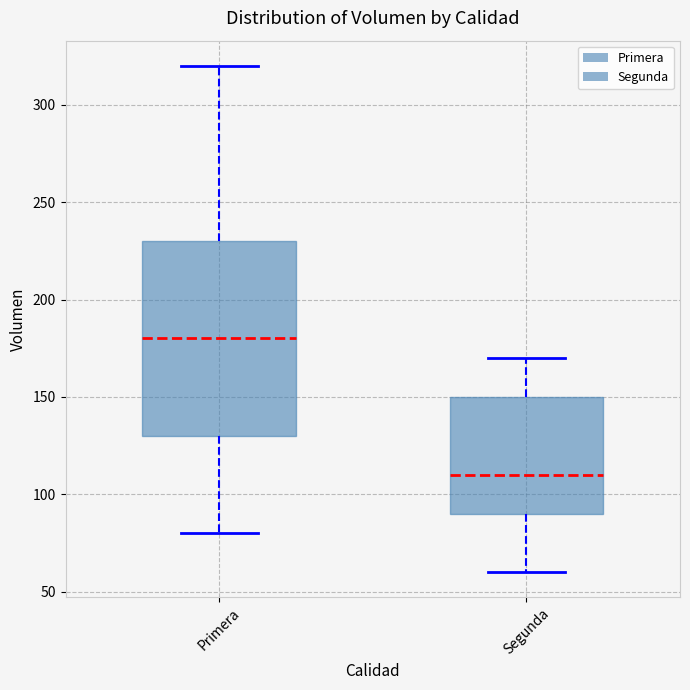

Which box is the tallest, from its lower edge to its upper edge?

Primera